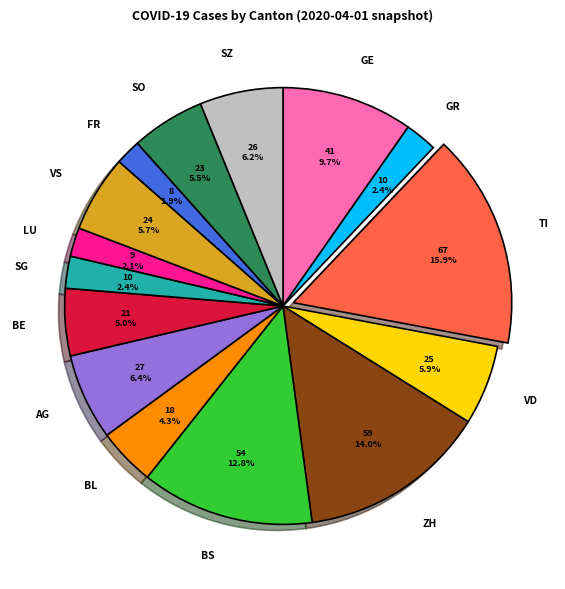

Which category has the biggest portion of the pie?

TI